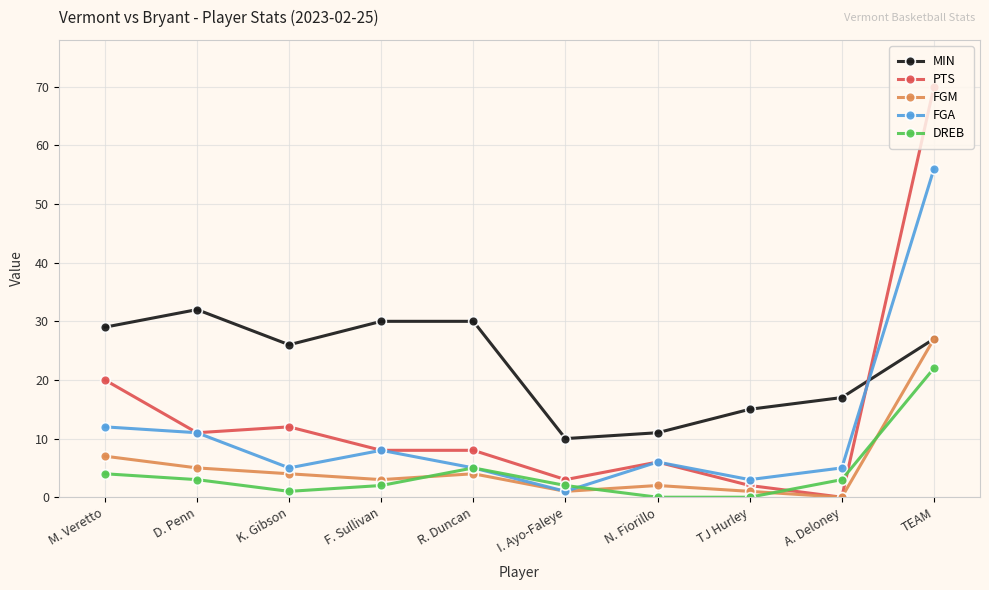

True or false: FGM has more than 0 interior local peaks.

True